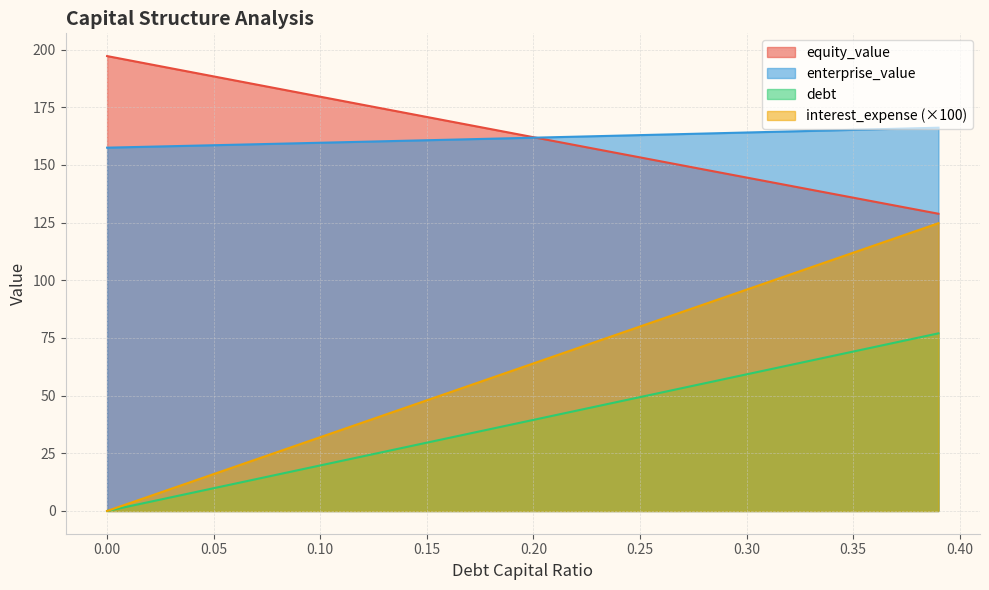

The equity_value series shows 299.1 at 0.10. True or false?

False